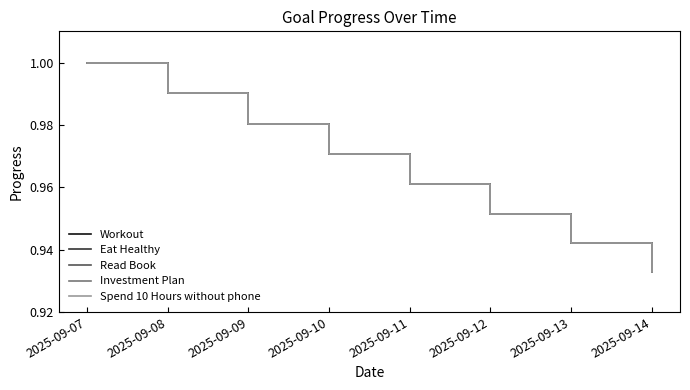

At which category is the sum across all series the highest?

2025-09-07